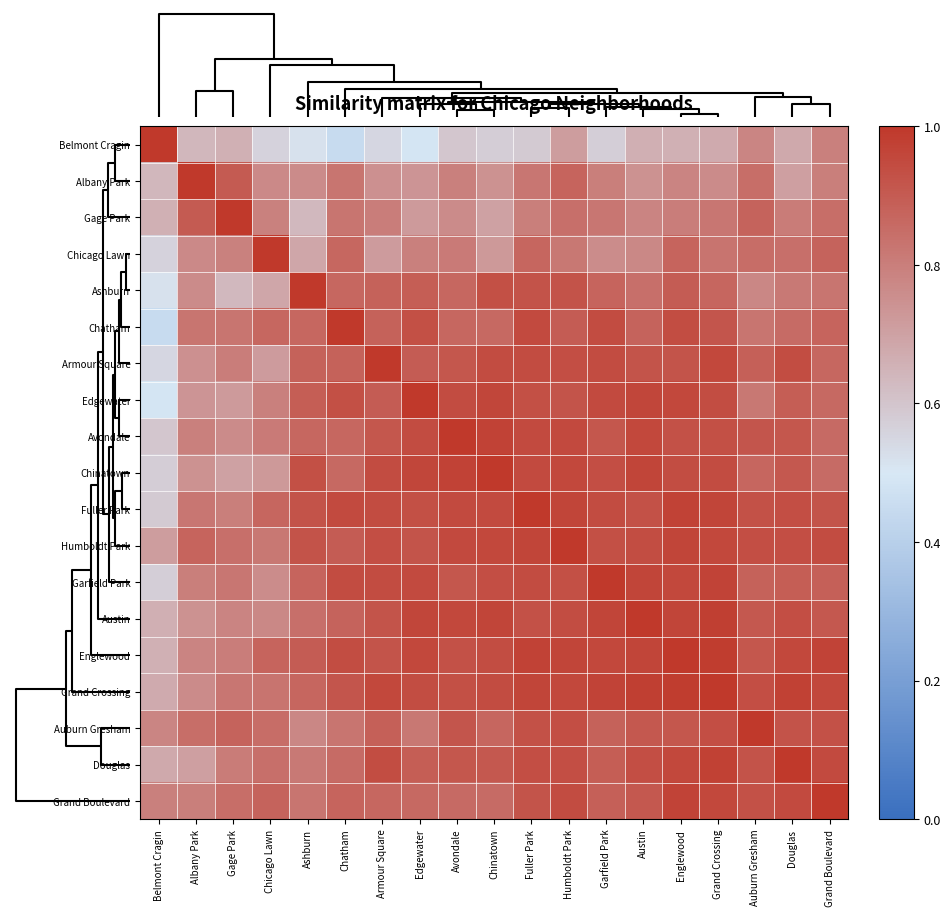

Reading left to right, list all the values displayed in this chart.

Belmont Cragin: Belmont Cragin=1.0	Albany Park=0.6	Gage Park=0.7	Chicago Lawn=0.6	Ashburn=0.5	Chatham=0.4	Armour Square=0.5	Edgewater=0.5	Avondale=0.6	Chinatown=0.6	Fuller Park=0.6	Humboldt Park=0.7	Garfield Park=0.6	Austin=0.7	Englewood=0.7	Grand Crossing=0.7	Auburn Gresham=0.8	Douglas=0.7	Grand Boulevard=0.8
Albany Park: Belmont Cragin=0.6	Albany Park=1.0	Gage Park=0.9	Chicago Lawn=0.8	Ashburn=0.8	Chatham=0.8	Armour Square=0.7	Edgewater=0.7	Avondale=0.8	Chinatown=0.7	Fuller Park=0.8	Humboldt Park=0.9	Garfield Park=0.8	Austin=0.7	Englewood=0.8	Grand Crossing=0.8	Auburn Gresham=0.8	Douglas=0.7	Grand Boulevard=0.8
Gage Park: Belmont Cragin=0.7	Albany Park=0.9	Gage Park=1.0	Chicago Lawn=0.8	Ashburn=0.6	Chatham=0.8	Armour Square=0.8	Edgewater=0.7	Avondale=0.8	Chinatown=0.7	Fuller Park=0.8	Humboldt Park=0.8	Garfield Park=0.8	Austin=0.8	Englewood=0.8	Grand Crossing=0.8	Auburn Gresham=0.9	Douglas=0.8	Grand Boulevard=0.8
Chicago Lawn: Belmont Cragin=0.6	Albany Park=0.8	Gage Park=0.8	Chicago Lawn=1.0	Ashburn=0.7	Chatham=0.9	Armour Square=0.7	Edgewater=0.8	Avondale=0.8	Chinatown=0.7	Fuller Park=0.9	Humboldt Park=0.8	Garfield Park=0.8	Austin=0.8	Englewood=0.9	Grand Crossing=0.8	Auburn Gresham=0.9	Douglas=0.8	Grand Boulevard=0.9
Ashburn: Belmont Cragin=0.5	Albany Park=0.8	Gage Park=0.6	Chicago Lawn=0.7	Ashburn=1.0	Chatham=0.9	Armour Square=0.9	Edgewater=0.9	Avondale=0.9	Chinatown=0.9	Fuller Park=0.9	Humboldt Park=0.9	Garfield Park=0.9	Austin=0.8	Englewood=0.9	Grand Crossing=0.9	Auburn Gresham=0.8	Douglas=0.8	Grand Boulevard=0.8
Chatham: Belmont Cragin=0.4	Albany Park=0.8	Gage Park=0.8	Chicago Lawn=0.9	Ashburn=0.9	Chatham=1.0	Armour Square=0.9	Edgewater=0.9	Avondale=0.9	Chinatown=0.9	Fuller Park=0.9	Humboldt Park=0.9	Garfield Park=0.9	Austin=0.9	Englewood=0.9	Grand Crossing=0.9	Auburn Gresham=0.8	Douglas=0.9	Grand Boulevard=0.9
Armour Square: Belmont Cragin=0.5	Albany Park=0.7	Gage Park=0.8	Chicago Lawn=0.7	Ashburn=0.9	Chatham=0.9	Armour Square=1.0	Edgewater=0.9	Avondale=0.9	Chinatown=0.9	Fuller Park=0.9	Humboldt Park=0.9	Garfield Park=0.9	Austin=0.9	Englewood=0.9	Grand Crossing=1.0	Auburn Gresham=0.9	Douglas=0.9	Grand Boulevard=0.9
Edgewater: Belmont Cragin=0.5	Albany Park=0.7	Gage Park=0.7	Chicago Lawn=0.8	Ashburn=0.9	Chatham=0.9	Armour Square=0.9	Edgewater=1.0	Avondale=0.9	Chinatown=1.0	Fuller Park=0.9	Humboldt Park=0.9	Garfield Park=0.9	Austin=1.0	Englewood=1.0	Grand Crossing=0.9	Auburn Gresham=0.8	Douglas=0.9	Grand Boulevard=0.9
Avondale: Belmont Cragin=0.6	Albany Park=0.8	Gage Park=0.8	Chicago Lawn=0.8	Ashburn=0.9	Chatham=0.9	Armour Square=0.9	Edgewater=0.9	Avondale=1.0	Chinatown=1.0	Fuller Park=0.9	Humboldt Park=1.0	Garfield Park=0.9	Austin=1.0	Englewood=0.9	Grand Crossing=0.9	Auburn Gresham=0.9	Douglas=0.9	Grand Boulevard=0.9
Chinatown: Belmont Cragin=0.6	Albany Park=0.7	Gage Park=0.7	Chicago Lawn=0.7	Ashburn=0.9	Chatham=0.9	Armour Square=0.9	Edgewater=1.0	Avondale=1.0	Chinatown=1.0	Fuller Park=0.9	Humboldt Park=1.0	Garfield Park=0.9	Austin=1.0	Englewood=0.9	Grand Crossing=0.9	Auburn Gresham=0.9	Douglas=0.9	Grand Boulevard=0.9
Fuller Park: Belmont Cragin=0.6	Albany Park=0.8	Gage Park=0.8	Chicago Lawn=0.9	Ashburn=0.9	Chatham=0.9	Armour Square=0.9	Edgewater=0.9	Avondale=0.9	Chinatown=0.9	Fuller Park=1.0	Humboldt Park=1.0	Garfield Park=0.9	Austin=0.9	Englewood=1.0	Grand Crossing=1.0	Auburn Gresham=0.9	Douglas=0.9	Grand Boulevard=0.9
Humboldt Park: Belmont Cragin=0.7	Albany Park=0.9	Gage Park=0.8	Chicago Lawn=0.8	Ashburn=0.9	Chatham=0.9	Armour Square=0.9	Edgewater=0.9	Avondale=1.0	Chinatown=1.0	Fuller Park=1.0	Humboldt Park=1.0	Garfield Park=0.9	Austin=0.9	Englewood=1.0	Grand Crossing=1.0	Auburn Gresham=0.9	Douglas=0.9	Grand Boulevard=0.9
Garfield Park: Belmont Cragin=0.6	Albany Park=0.8	Gage Park=0.8	Chicago Lawn=0.8	Ashburn=0.9	Chatham=0.9	Armour Square=0.9	Edgewater=0.9	Avondale=0.9	Chinatown=0.9	Fuller Park=0.9	Humboldt Park=0.9	Garfield Park=1.0	Austin=1.0	Englewood=1.0	Grand Crossing=1.0	Auburn Gresham=0.9	Douglas=0.9	Grand Boulevard=0.9
Austin: Belmont Cragin=0.7	Albany Park=0.7	Gage Park=0.8	Chicago Lawn=0.8	Ashburn=0.8	Chatham=0.9	Armour Square=0.9	Edgewater=1.0	Avondale=1.0	Chinatown=1.0	Fuller Park=0.9	Humboldt Park=0.9	Garfield Park=1.0	Austin=1.0	Englewood=1.0	Grand Crossing=1.0	Auburn Gresham=0.9	Douglas=0.9	Grand Boulevard=0.9
Englewood: Belmont Cragin=0.7	Albany Park=0.8	Gage Park=0.8	Chicago Lawn=0.9	Ashburn=0.9	Chatham=0.9	Armour Square=0.9	Edgewater=1.0	Avondale=0.9	Chinatown=0.9	Fuller Park=1.0	Humboldt Park=1.0	Garfield Park=1.0	Austin=1.0	Englewood=1.0	Grand Crossing=1.0	Auburn Gresham=0.9	Douglas=1.0	Grand Boulevard=1.0
Grand Crossing: Belmont Cragin=0.7	Albany Park=0.8	Gage Park=0.8	Chicago Lawn=0.8	Ashburn=0.9	Chatham=0.9	Armour Square=1.0	Edgewater=0.9	Avondale=0.9	Chinatown=0.9	Fuller Park=1.0	Humboldt Park=1.0	Garfield Park=1.0	Austin=1.0	Englewood=1.0	Grand Crossing=1.0	Auburn Gresham=0.9	Douglas=1.0	Grand Boulevard=1.0
Auburn Gresham: Belmont Cragin=0.8	Albany Park=0.8	Gage Park=0.9	Chicago Lawn=0.9	Ashburn=0.8	Chatham=0.8	Armour Square=0.9	Edgewater=0.8	Avondale=0.9	Chinatown=0.9	Fuller Park=0.9	Humboldt Park=0.9	Garfield Park=0.9	Austin=0.9	Englewood=0.9	Grand Crossing=0.9	Auburn Gresham=1.0	Douglas=0.9	Grand Boulevard=0.9
Douglas: Belmont Cragin=0.7	Albany Park=0.7	Gage Park=0.8	Chicago Lawn=0.8	Ashburn=0.8	Chatham=0.9	Armour Square=0.9	Edgewater=0.9	Avondale=0.9	Chinatown=0.9	Fuller Park=0.9	Humboldt Park=0.9	Garfield Park=0.9	Austin=0.9	Englewood=1.0	Grand Crossing=1.0	Auburn Gresham=0.9	Douglas=1.0	Grand Boulevard=0.9
Grand Boulevard: Belmont Cragin=0.8	Albany Park=0.8	Gage Park=0.8	Chicago Lawn=0.9	Ashburn=0.8	Chatham=0.9	Armour Square=0.9	Edgewater=0.9	Avondale=0.9	Chinatown=0.9	Fuller Park=0.9	Humboldt Park=0.9	Garfield Park=0.9	Austin=0.9	Englewood=1.0	Grand Crossing=1.0	Auburn Gresham=0.9	Douglas=0.9	Grand Boulevard=1.0